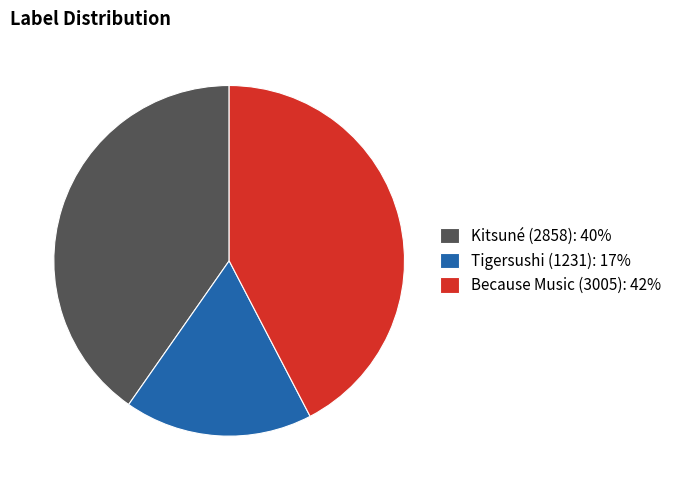

Approximately how many times larger is the value at Tigersushi (1231) compared to Because Music (3005)?

0.4